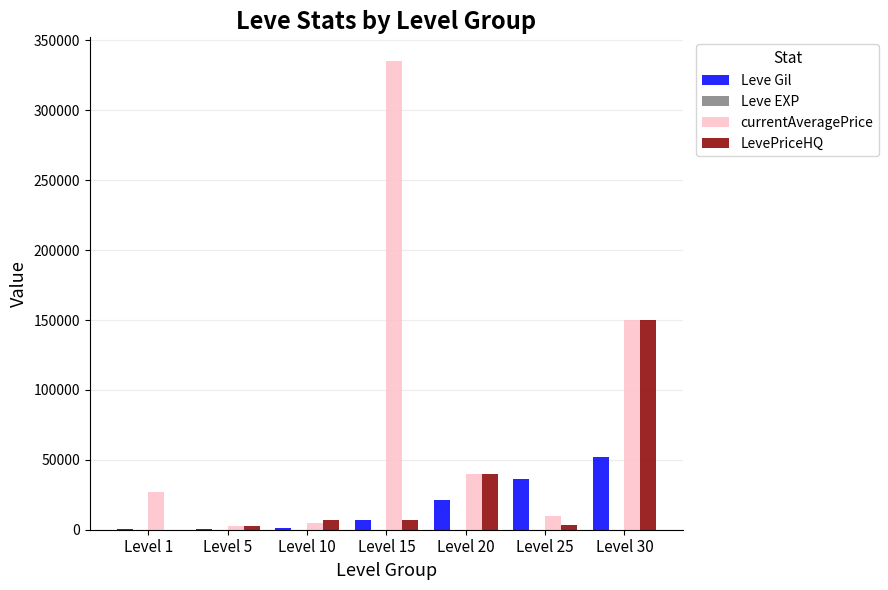

The value of Leve Gil at Level 20 is 21600. True or false?

True